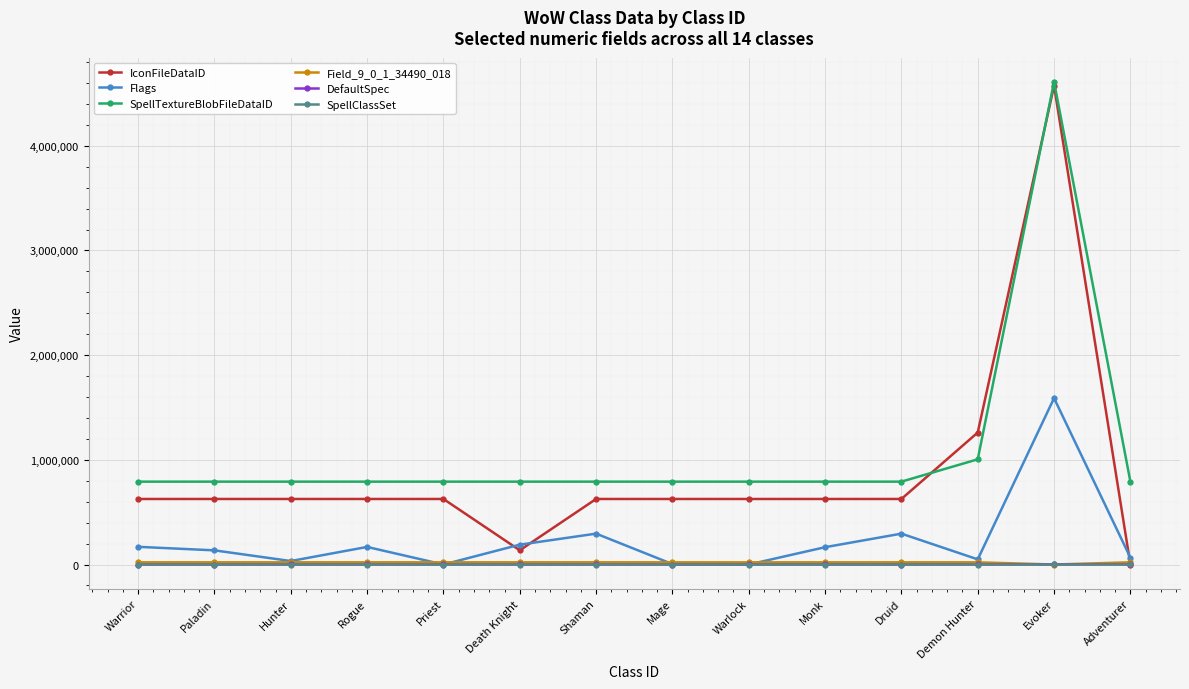

The value of Flags at Rogue is 167938. True or false?

True